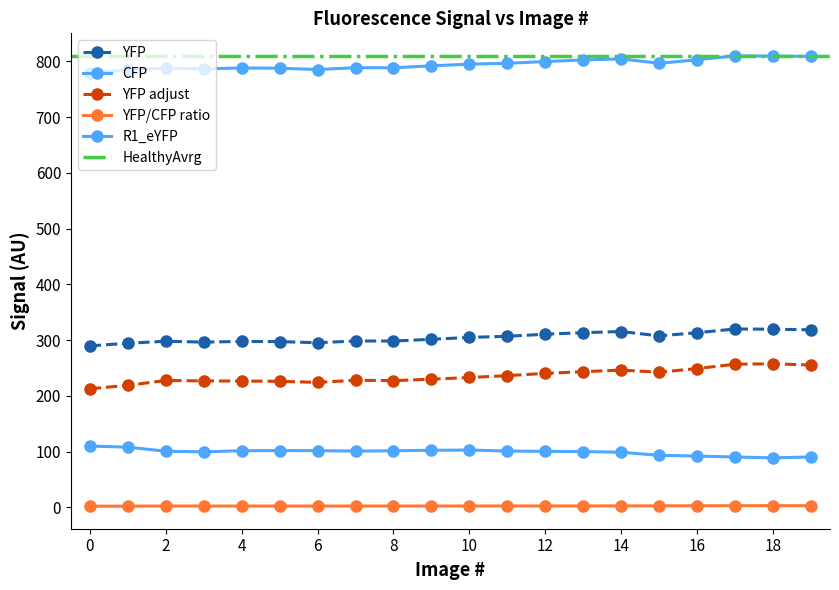

Between 7 and 14, which series saw the biggest shift?

YFP adjust